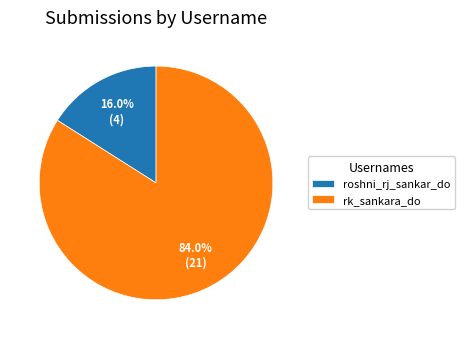

What percentage do roshni_rj_sankar_do and rk_sankara_do together represent?

100.0%